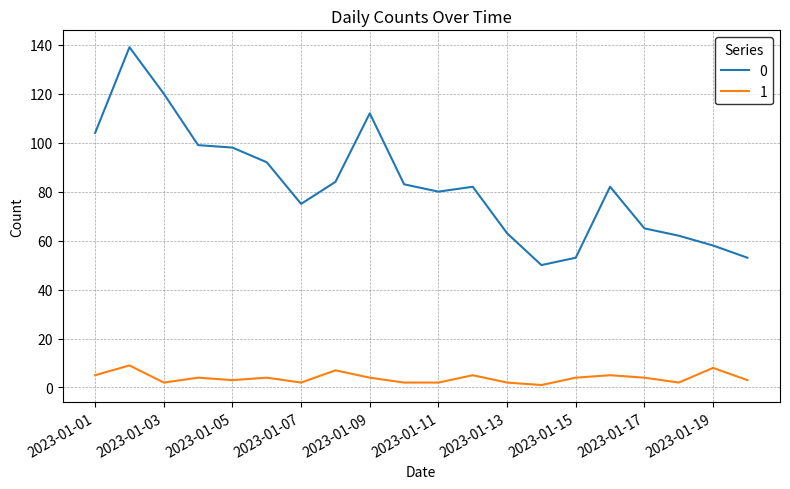

What are all the series names shown in the legend?

0, 1